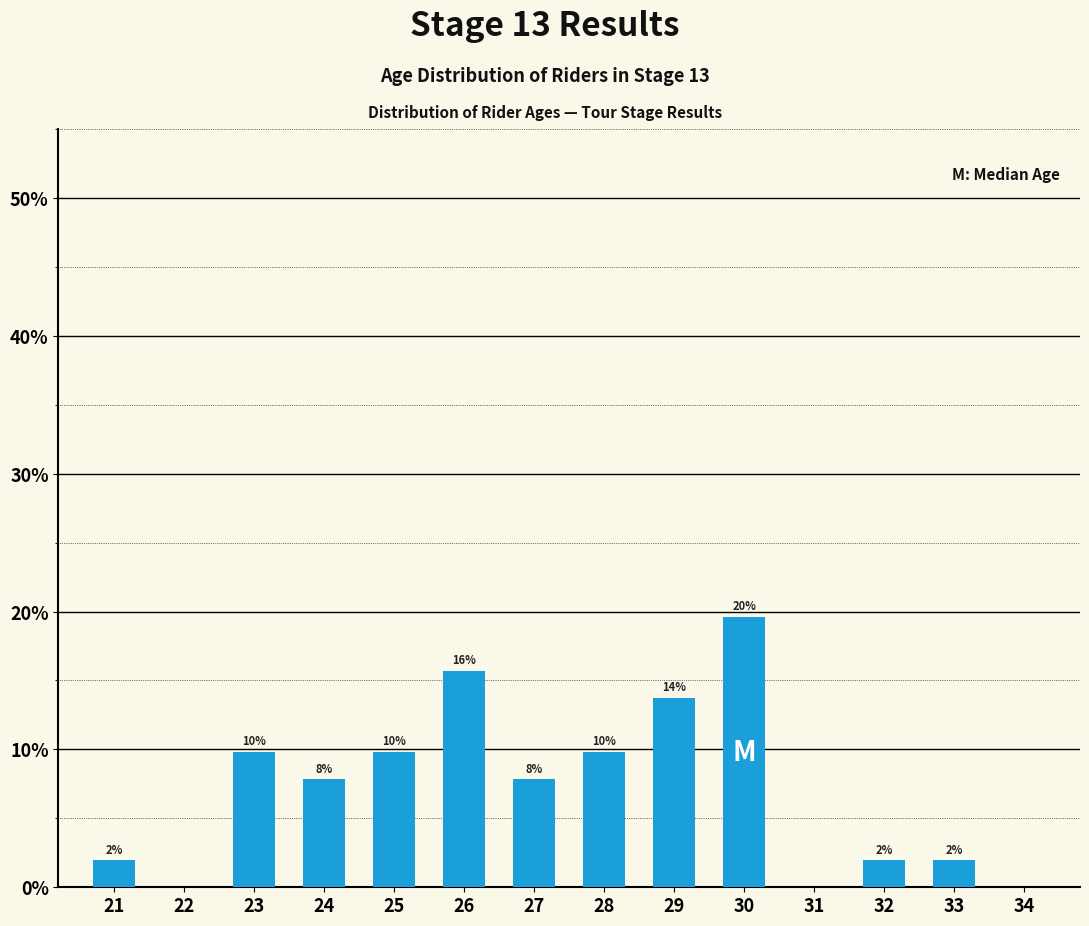

List the labels in order of value, largest first.

30, 26, 29, 23, 25, 28, 24, 27, 21, 32, 33, 22, 31, 34